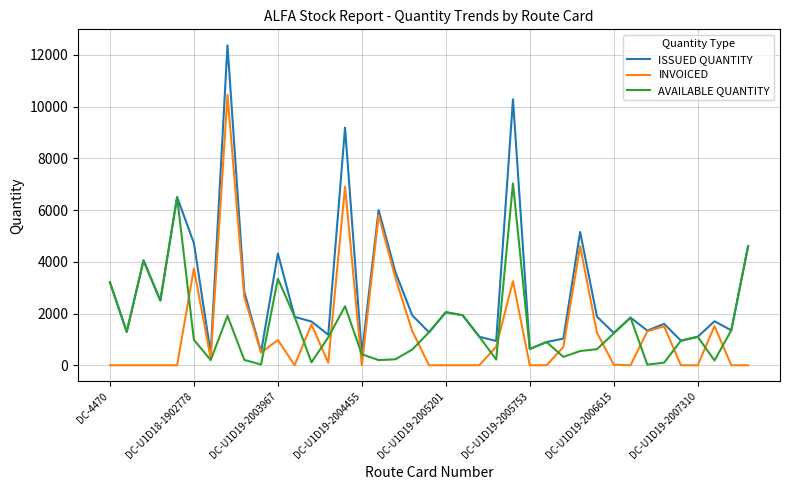

Which series has the largest total across all categories?

ISSUED QUANTITY